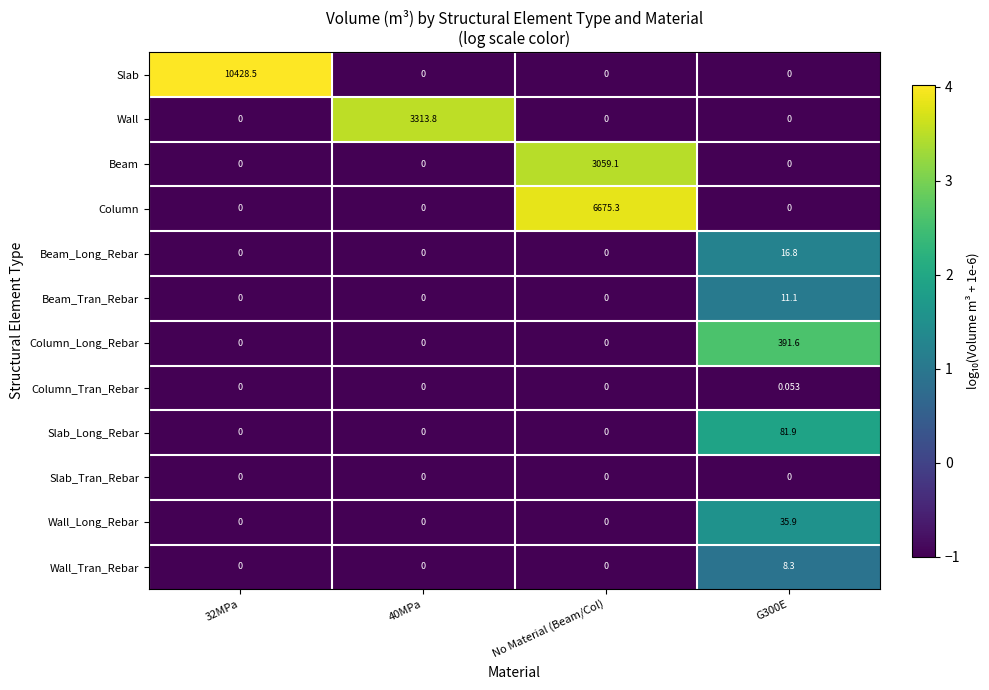

Which series has the widest spread of values?

Slab